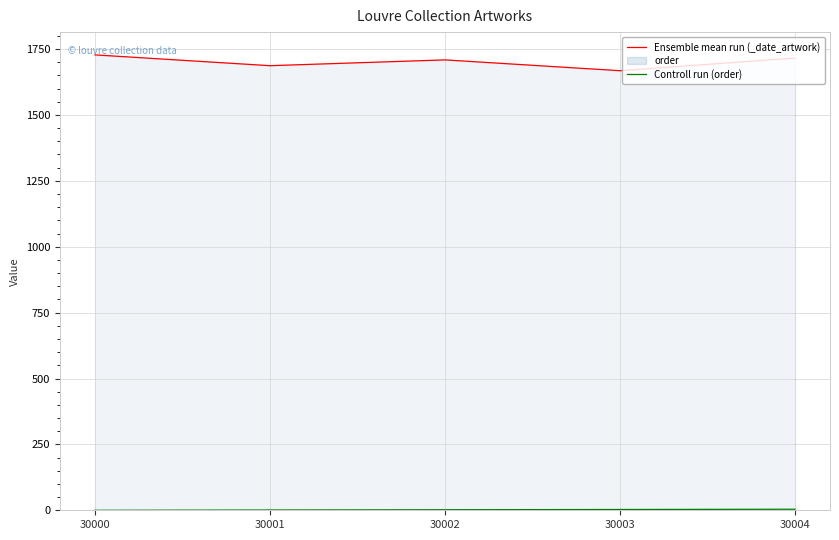

What is the lowest value of the Ensemble mean run (_date_artwork) series?

1668